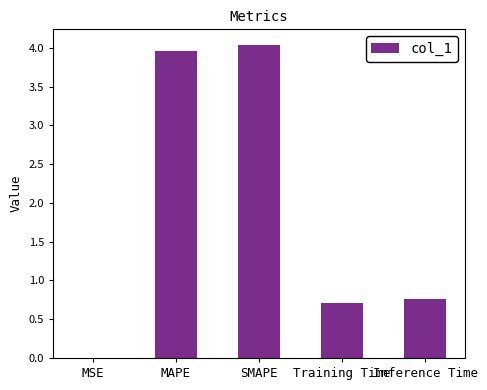

What is the average value?

1.9